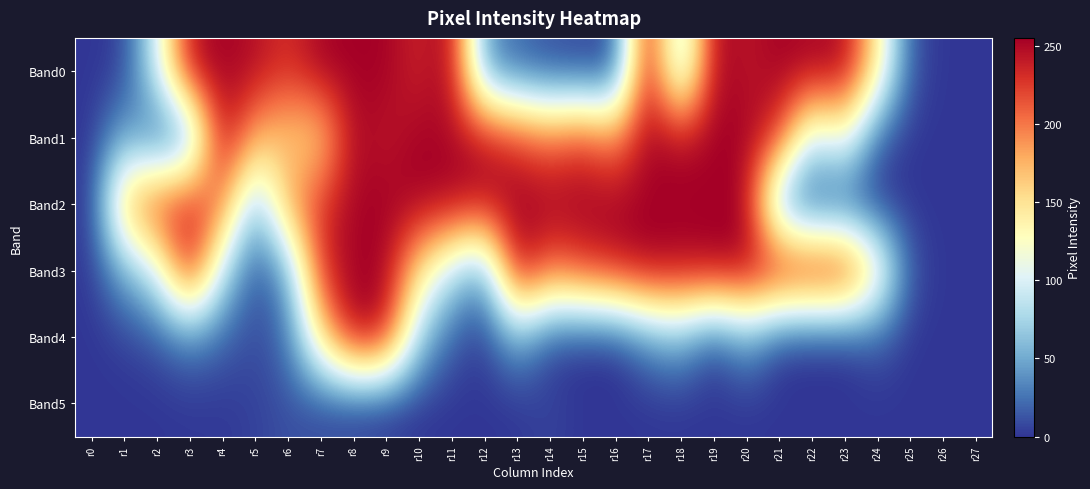

List the series in order of their peak value, lowest first.

Band5, Band0, Band1, Band2, Band3, Band4